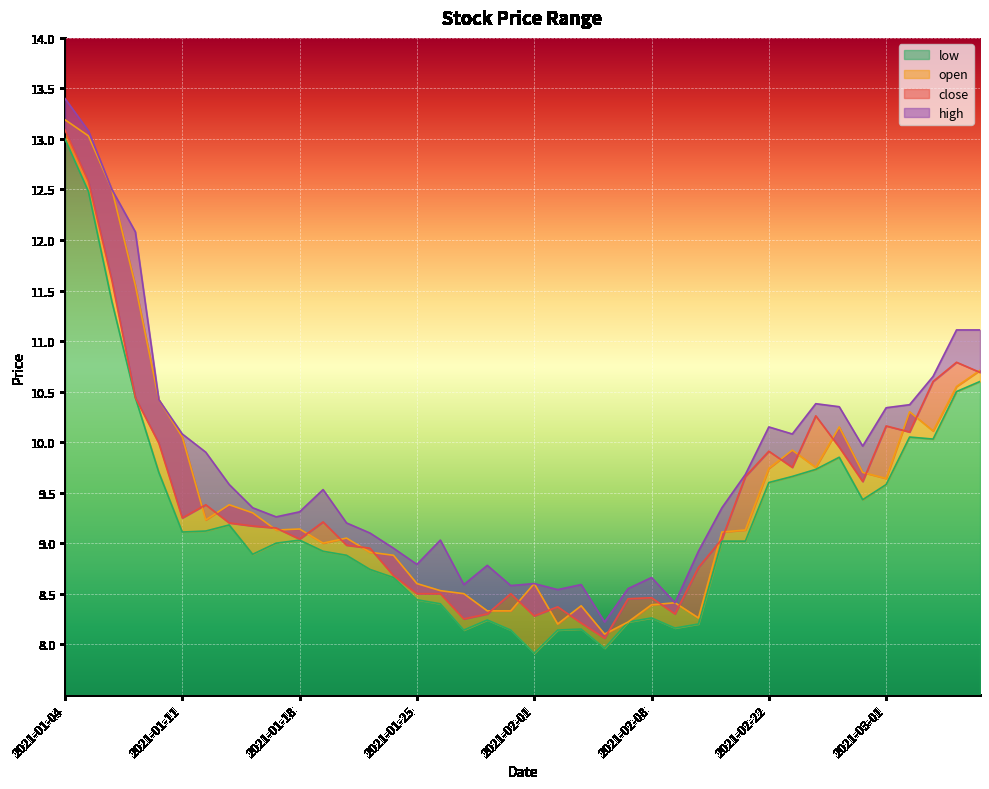

In open, how many points are higher than both neighbors (excluding endpoints)?

9